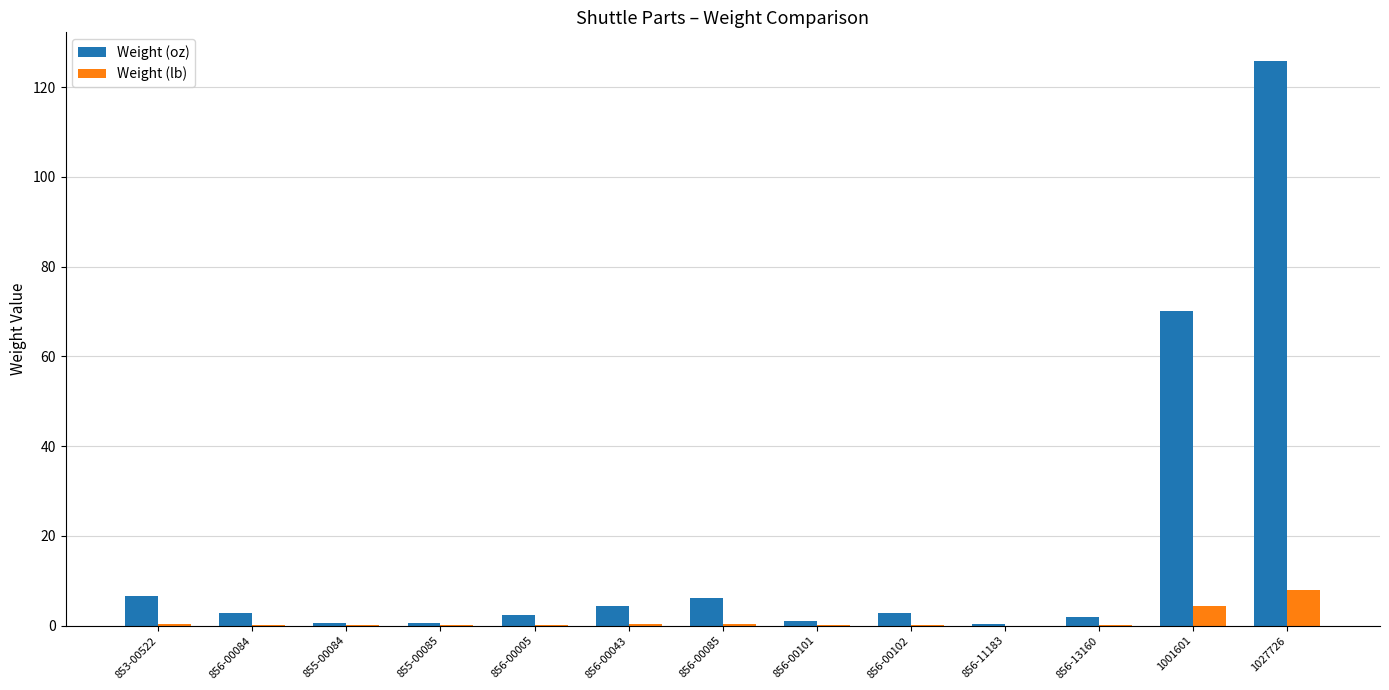

What is the greatest value displayed?

125.9